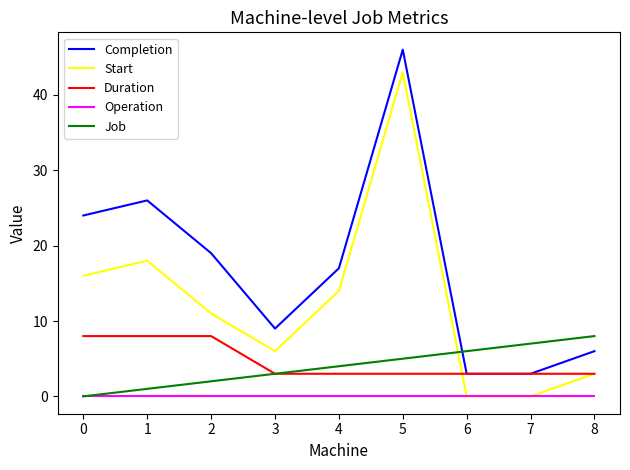

What is the maximum value shown in the chart?

46